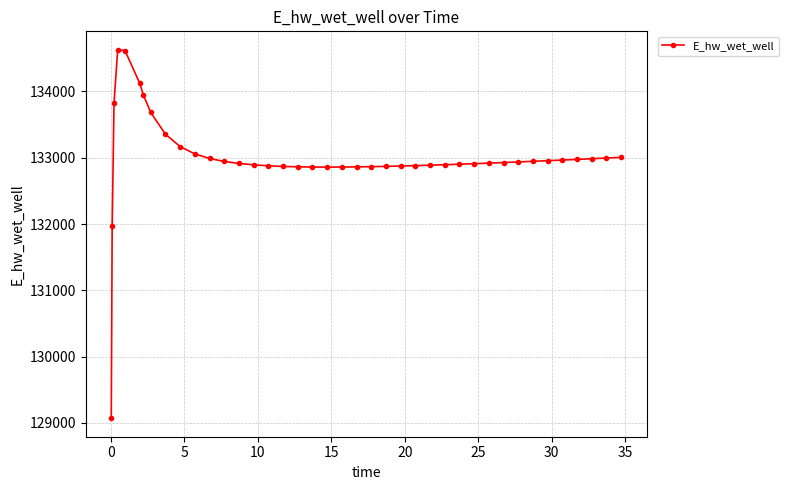

Count the number of values greater than 132927.

20